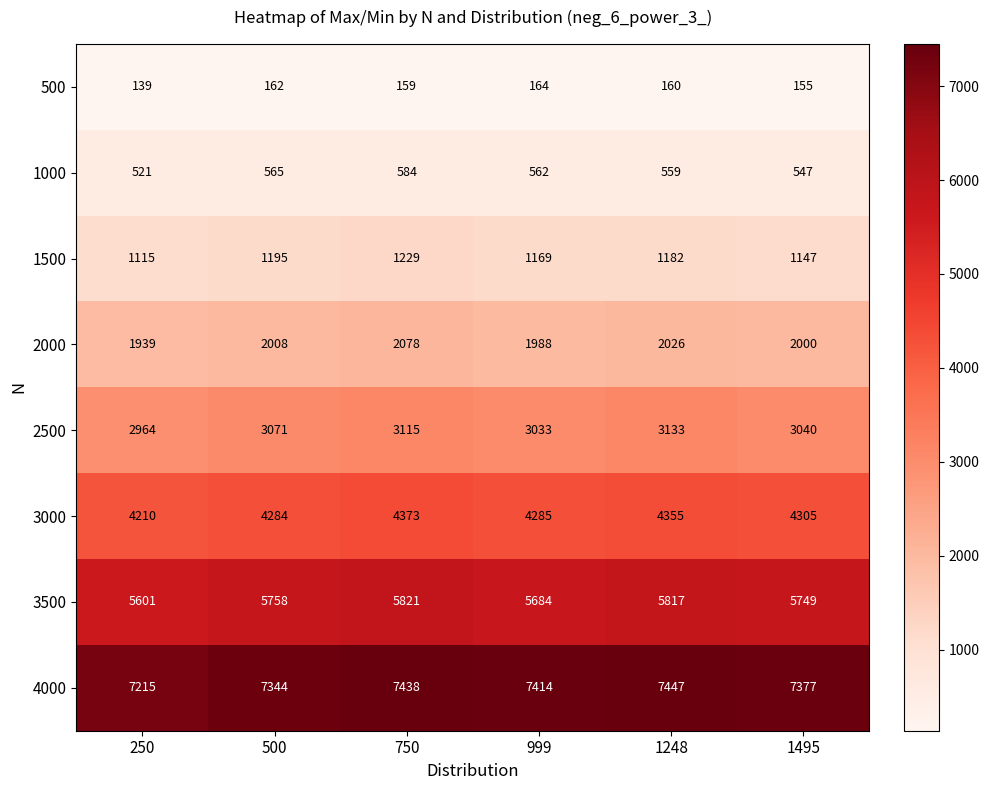

At 1495, list the series in order from largest to smallest.

4000, 3500, 3000, 2500, 2000, 1500, 1000, 500